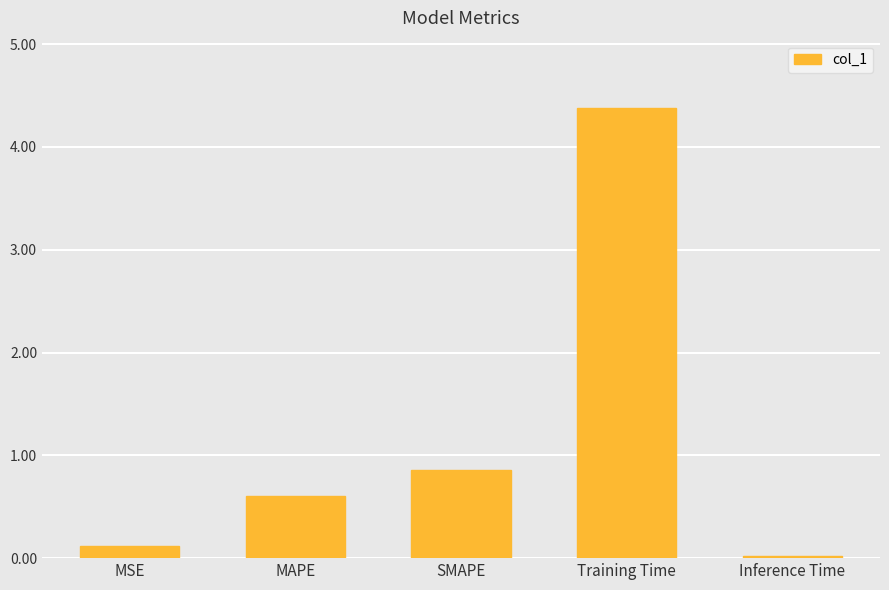

Does the chart contain stacked bars?

No